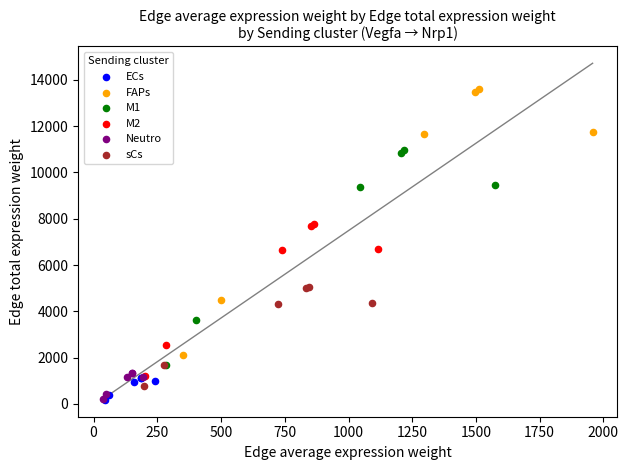

Which series contains the highest Y value?

FAPs